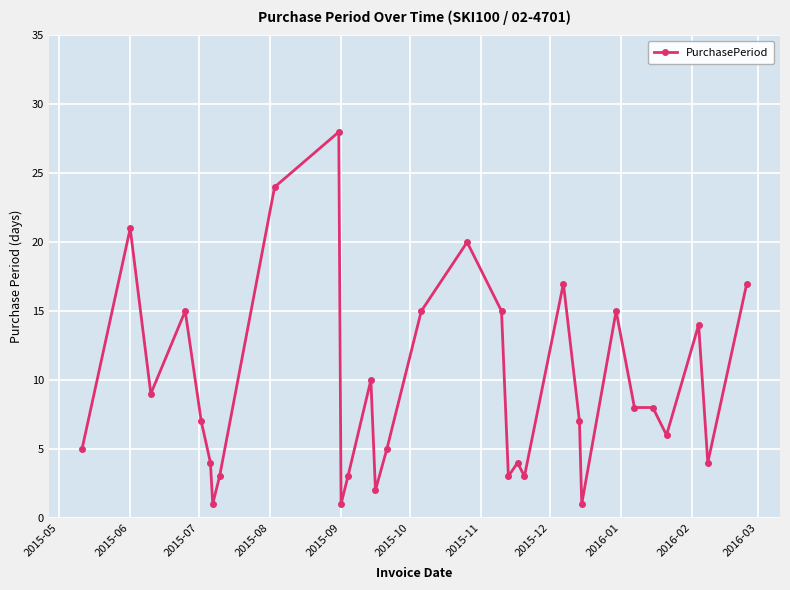

What is the maximum value shown in the chart?

28